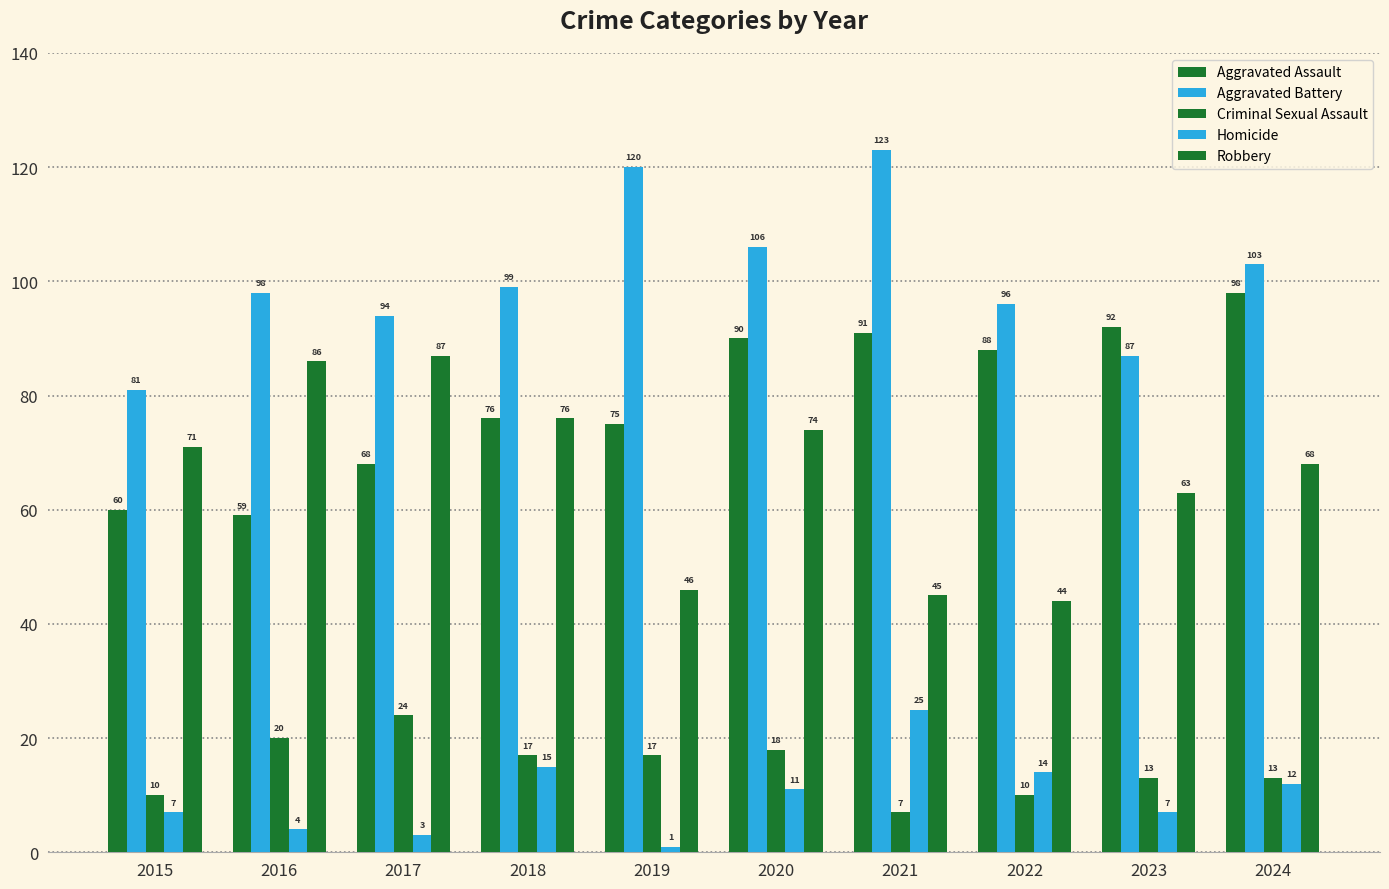

At which category is the sum across all series the highest?

2020